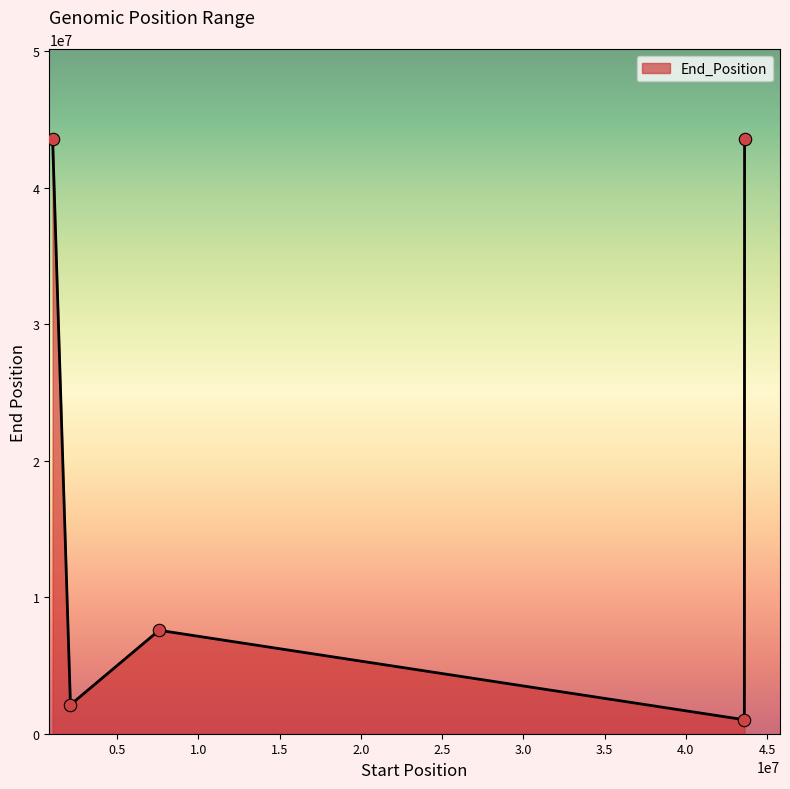

What is the smallest value displayed?

1023929